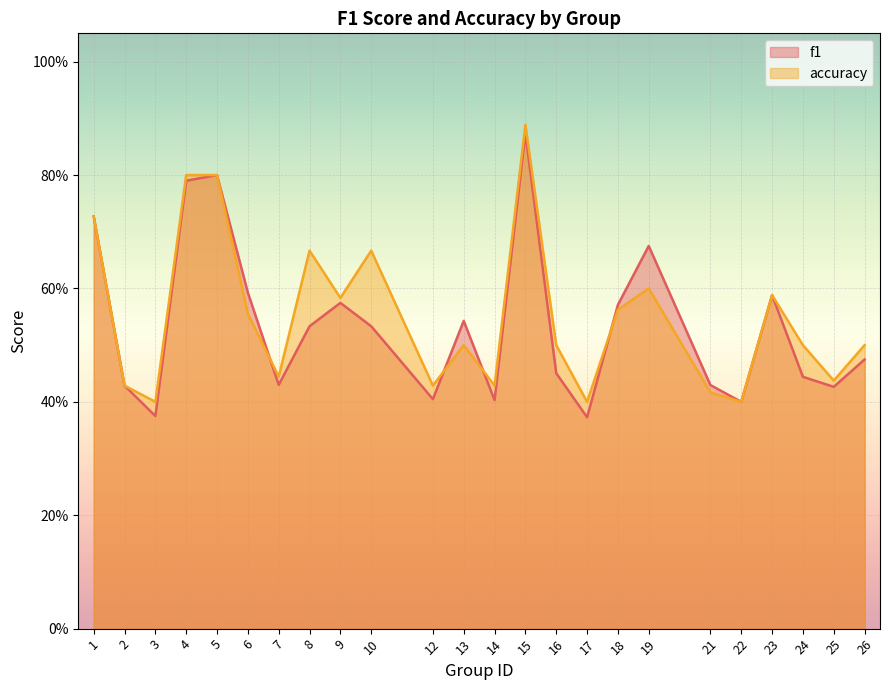

Between 1 and 17, which series saw the biggest shift?

f1